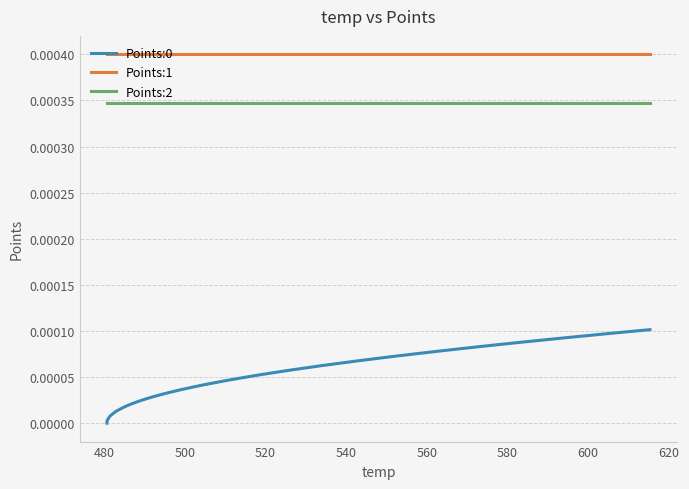

Which series has the largest total across all categories?

Points:1